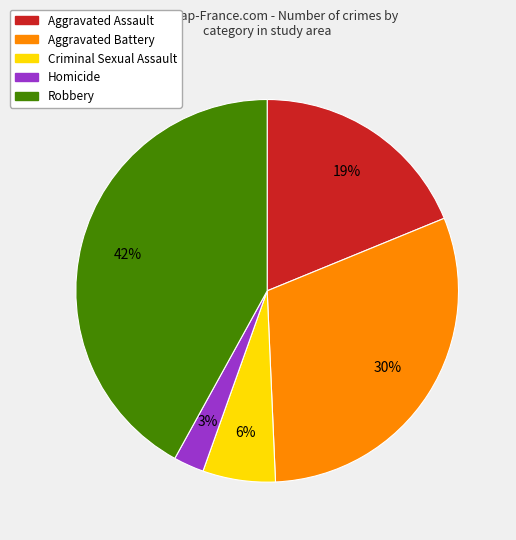

To the nearest percent, what is the combined percentage of Aggravated Battery and Aggravated Assault?

49%